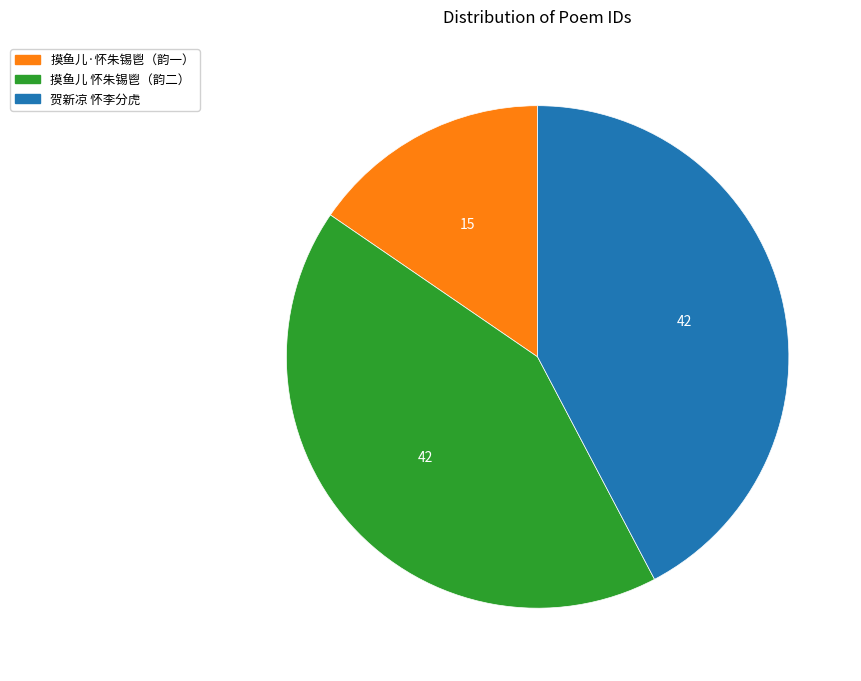

Is there any slice that represents more than half of the pie?

No